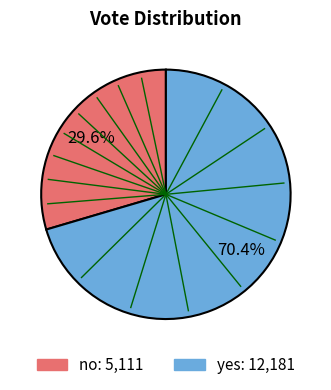

What is the total percentage of no and yes?

100.0%